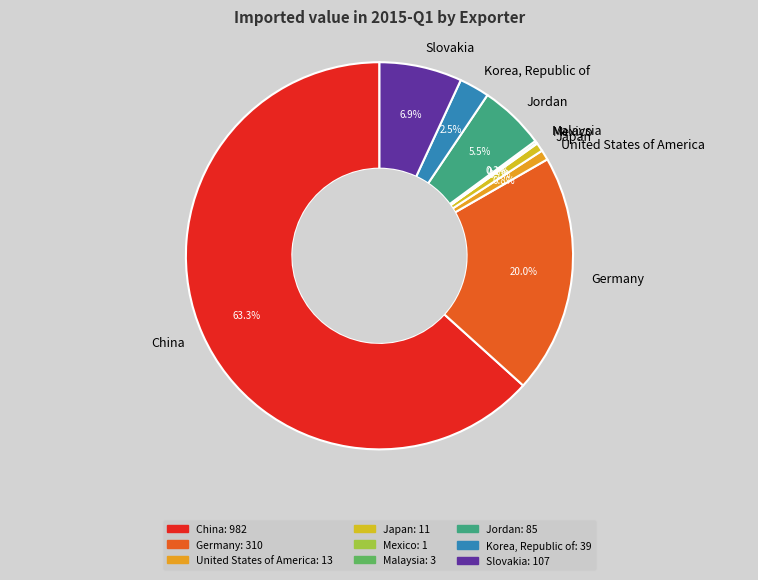

What is the ratio of the value at China to the value at Germany?

3.2